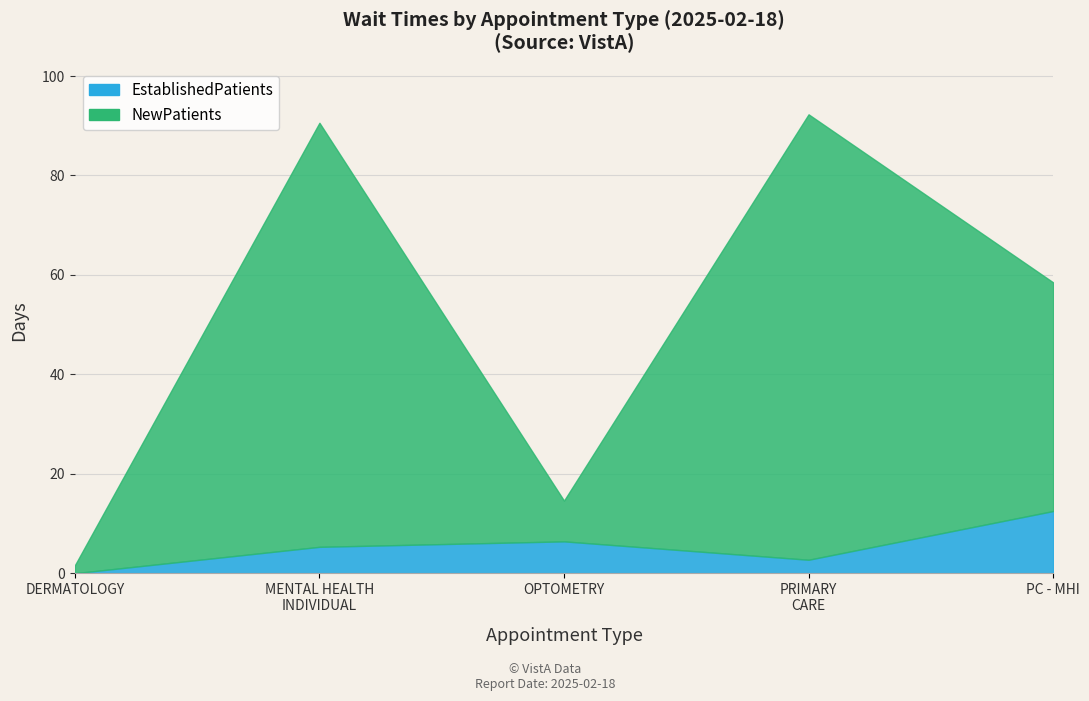

What is the difference between the maximum and second lowest values in the NewPatients series?

81.4